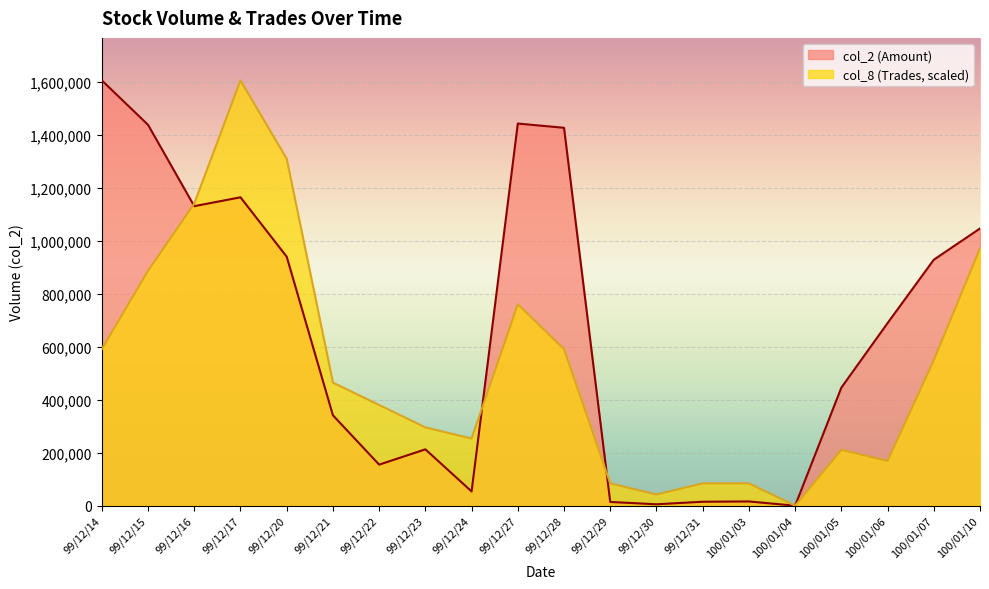

Which label corresponds to the largest value in the chart?

99/12/14